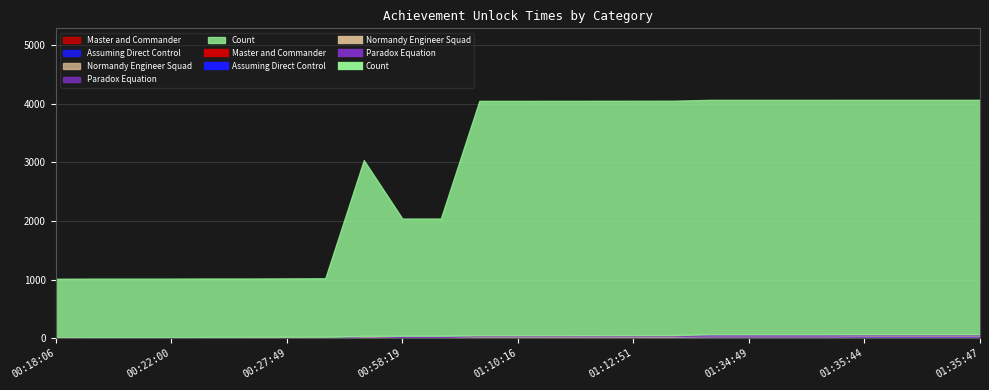

Where do Normandy Engineer Squad and Master and Commander first cross each other?

00:22:00 and 00:24:57